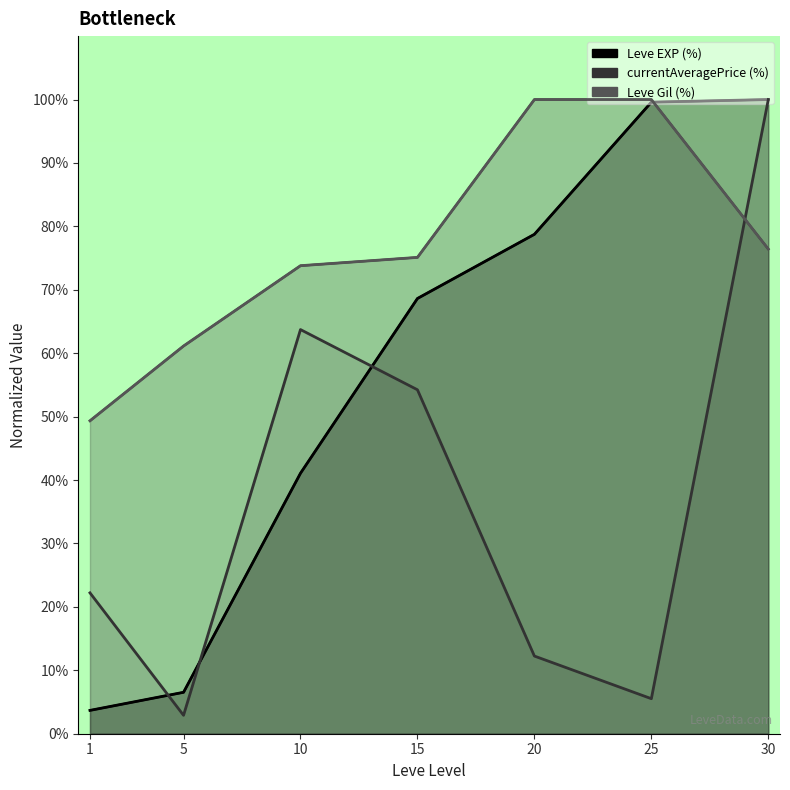

At 5, list the series in order from largest to smallest.

Leve Gil (%), Leve EXP (%), currentAveragePrice (%)